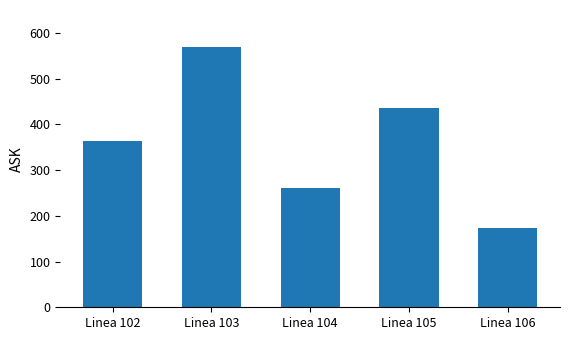

List the labels in order of value, smallest first.

Linea 106, Linea 104, Linea 102, Linea 105, Linea 103